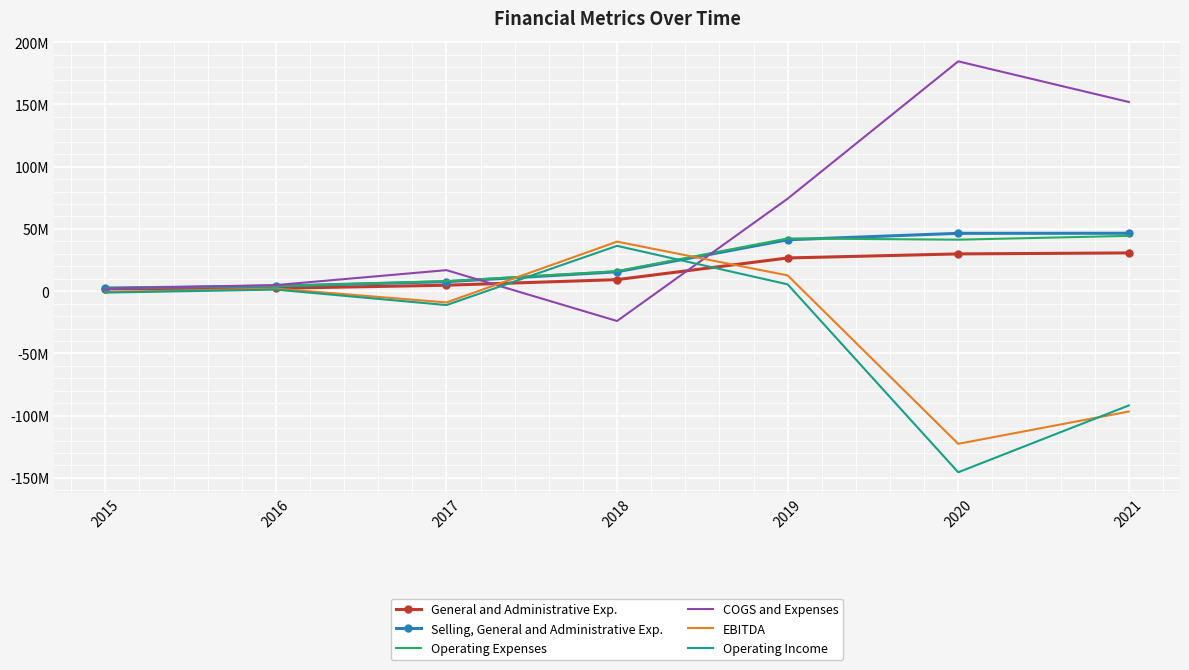

True or false: General and Administrative Exp. has more than 2 interior local peaks.

False